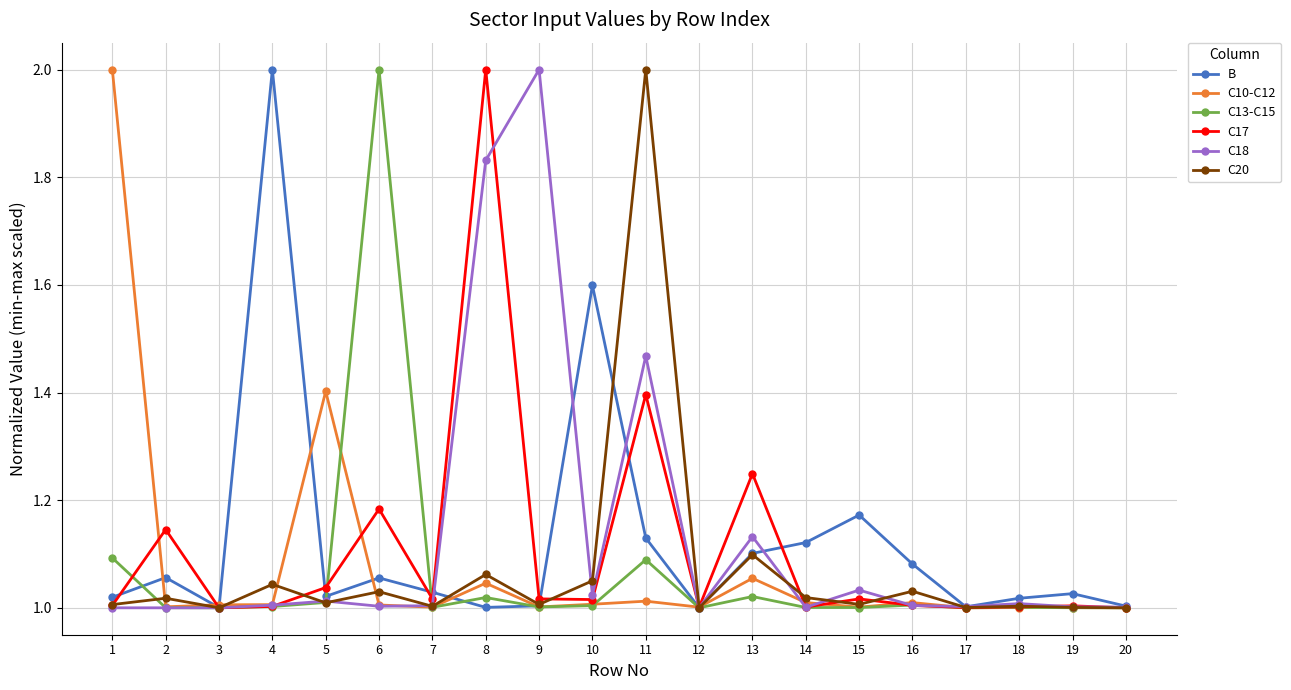

What is the greatest value displayed?

2.0